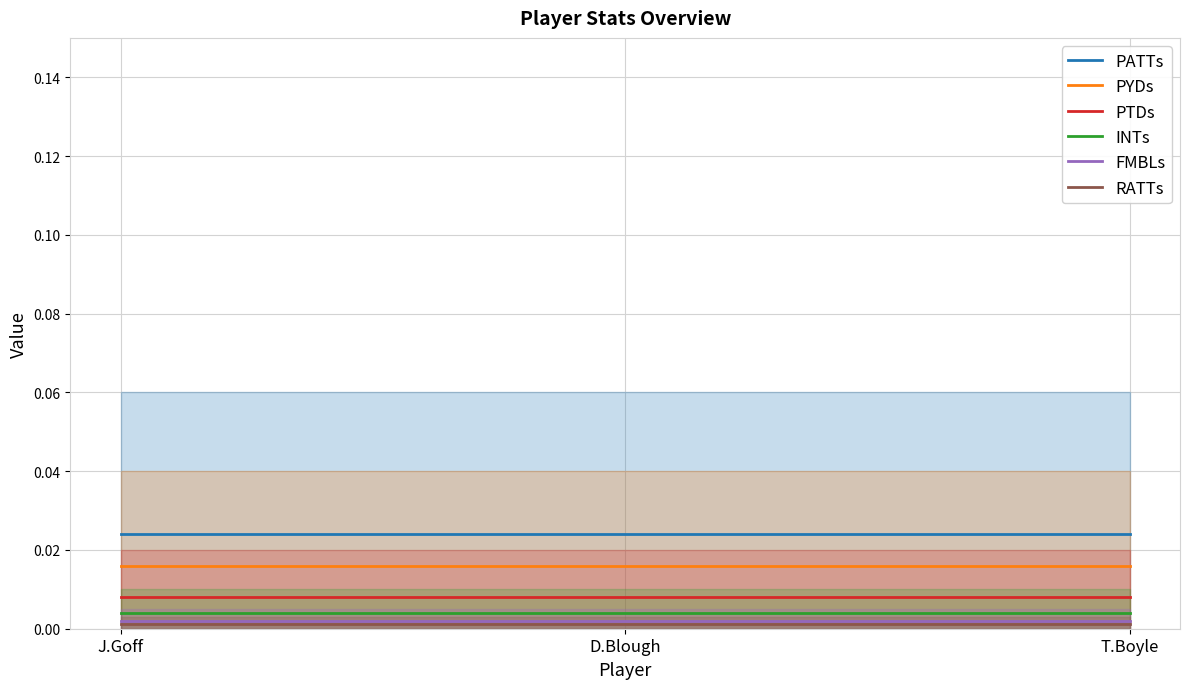

At which category is the sum across all series the highest?

J.Goff